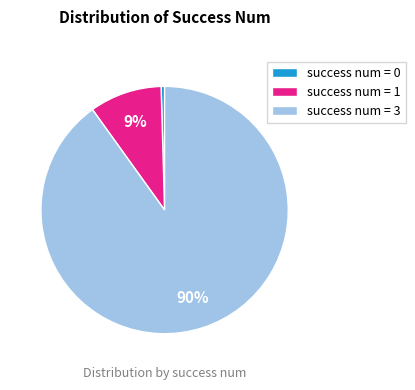

Between success num = 3 and success num = 1, which is larger?

success num = 3